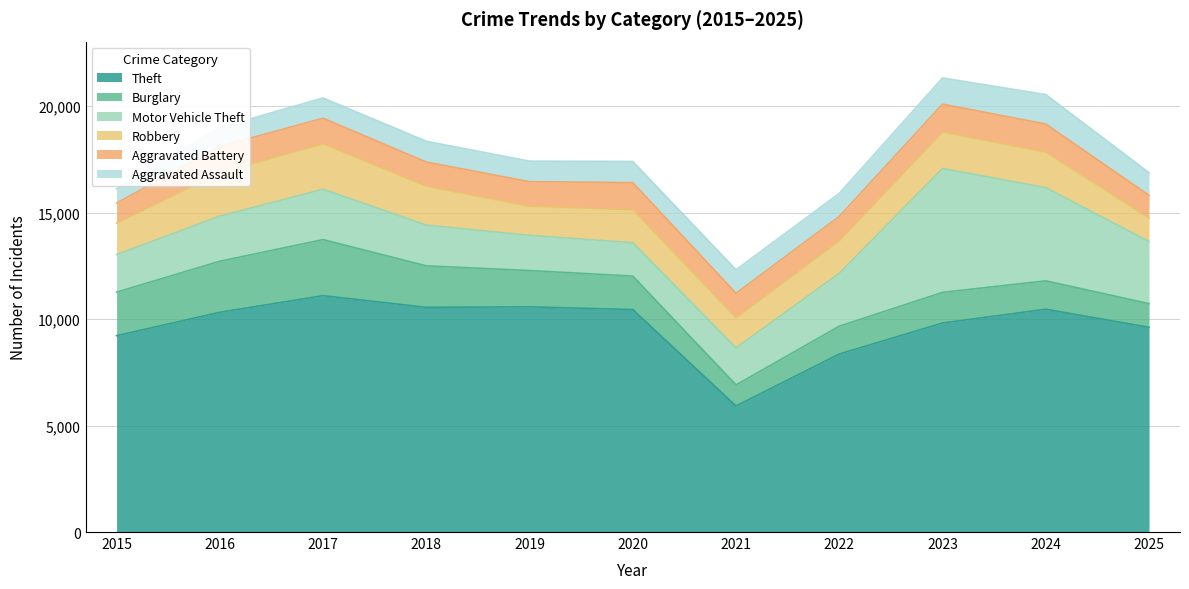

How many interior local valleys does the Burglary series have?

1